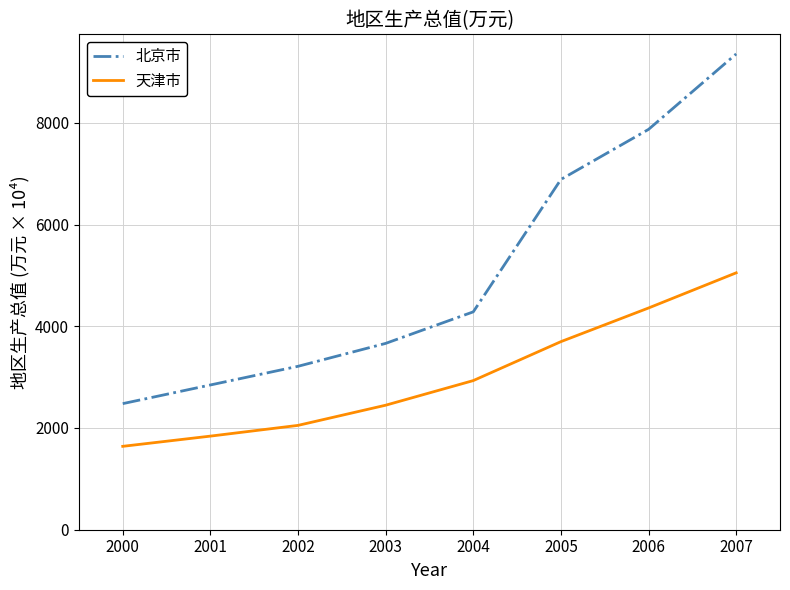

Count the number of data series in this chart.

2